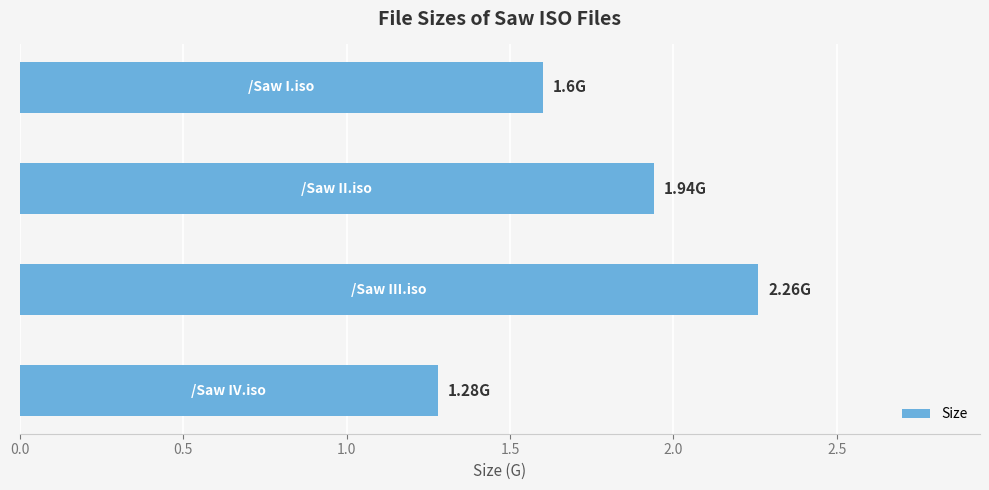

What is the average value?

1.8